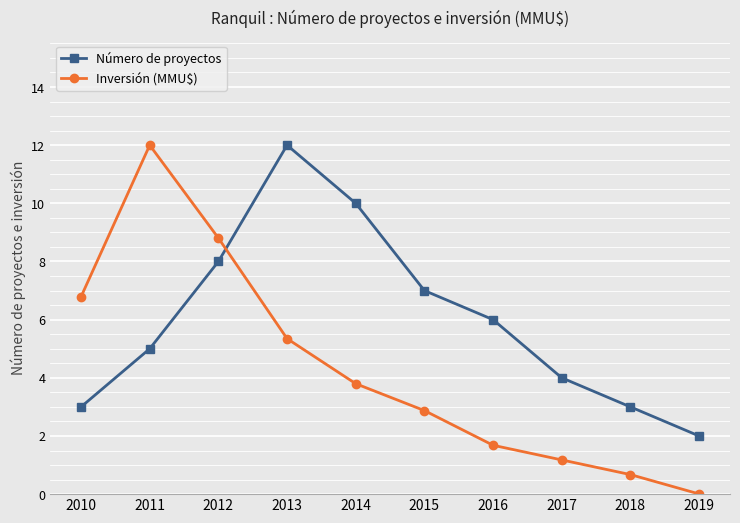

What is the sum of the Número de proyectos values at 2012 and 2010?

11.0